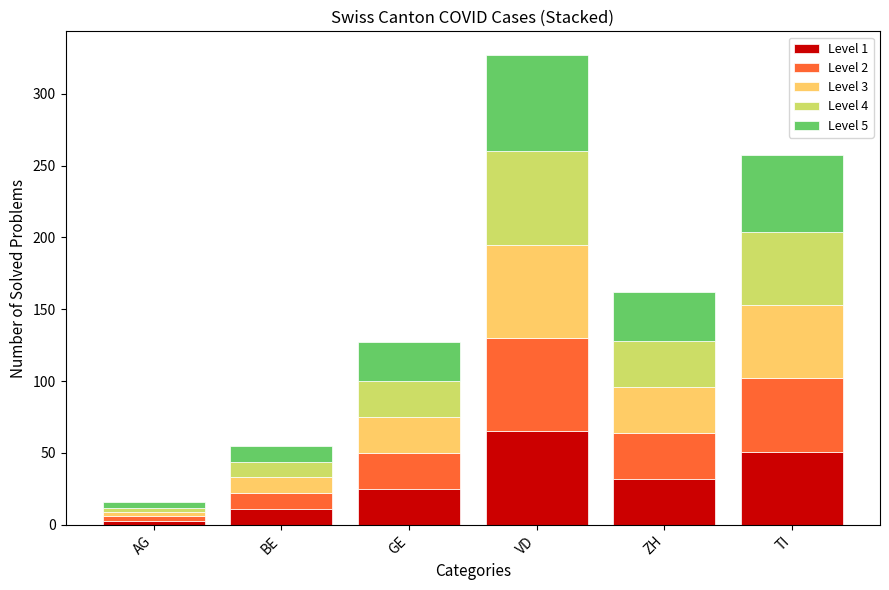

Reading left to right, what are the values for Level 1?

AG=3	BE=11	GE=25	VD=65	ZH=32	TI=51